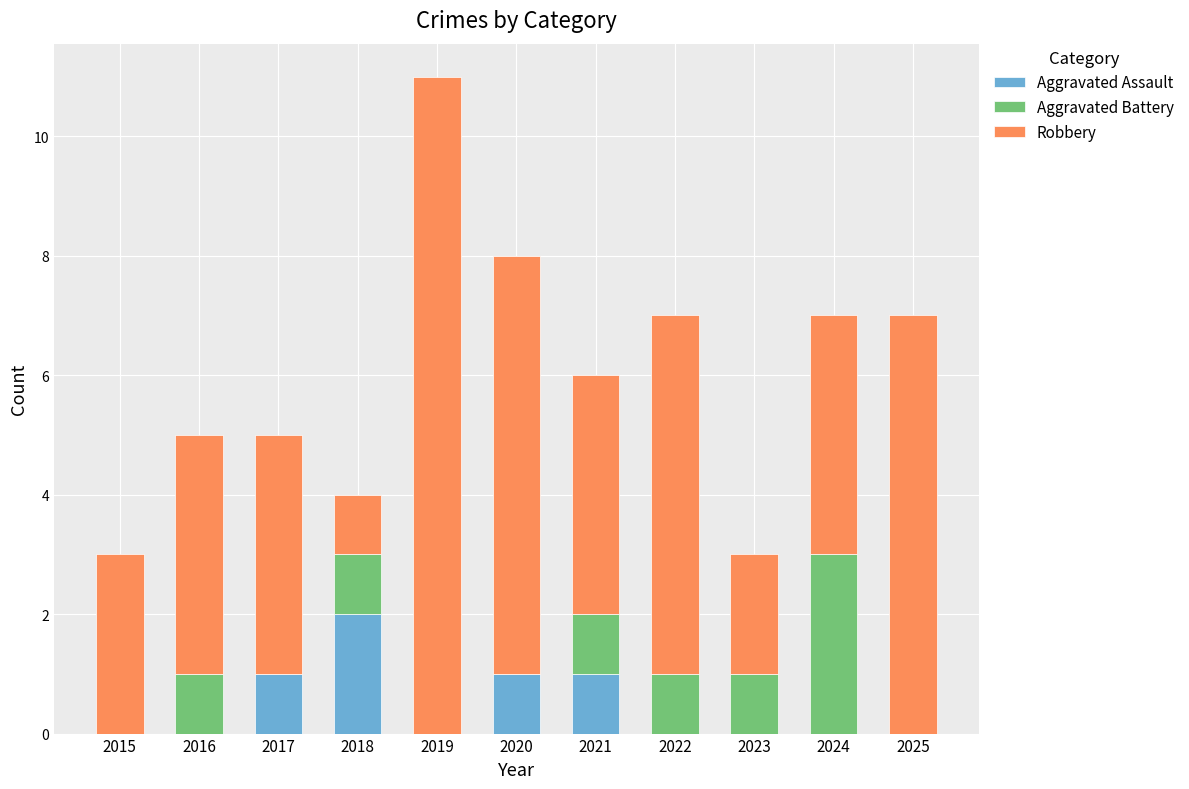

At which category is the sum across all series the highest?

2019